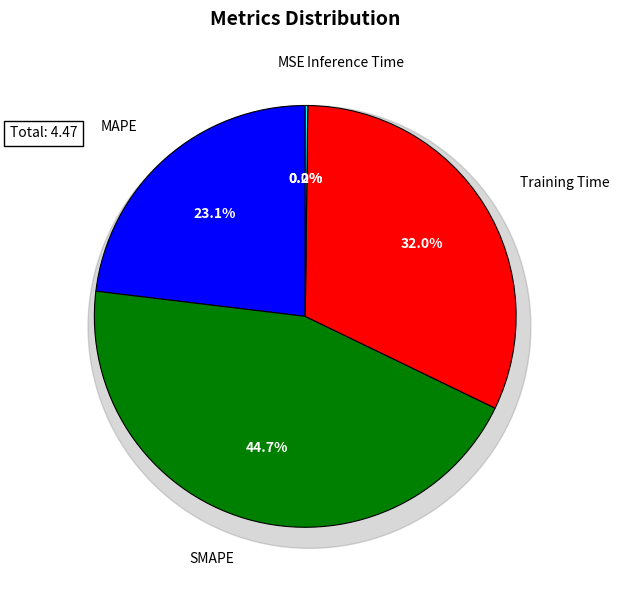

Which category has the smallest portion of the pie?

MSE